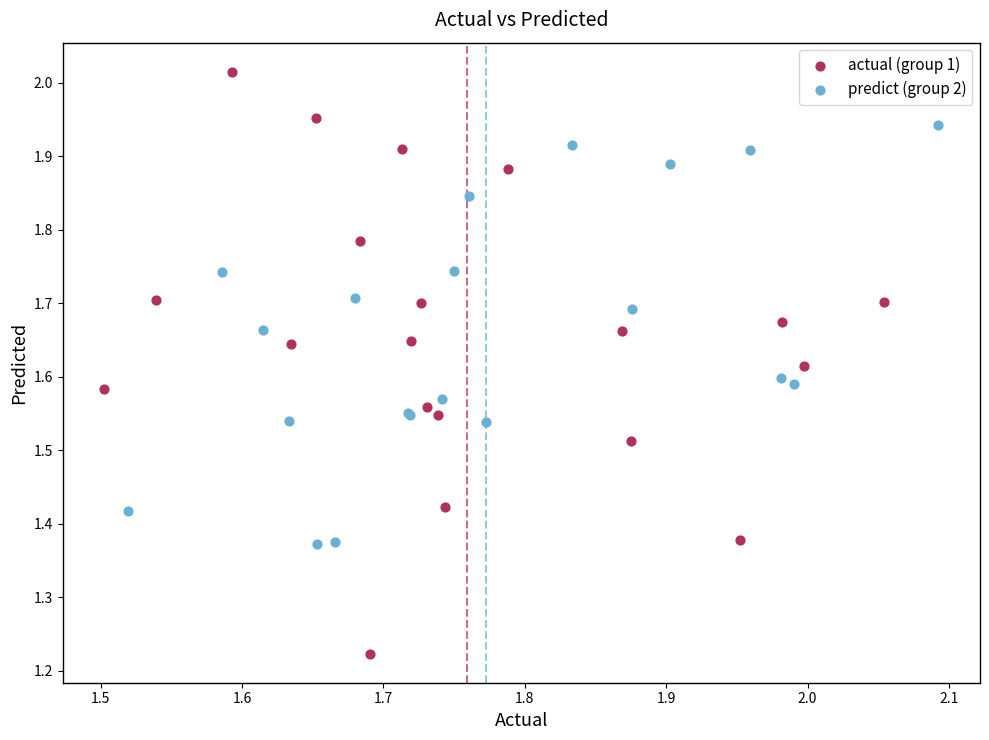

Which series contains the lowest Y value?

actual (group 1)